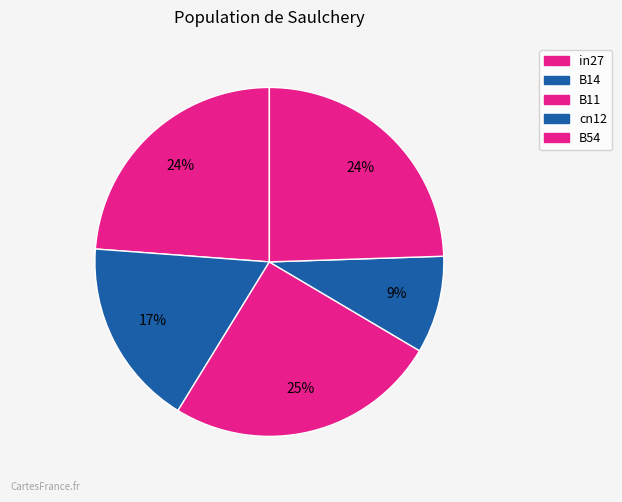

Is cn12 the majority of the pie?

No